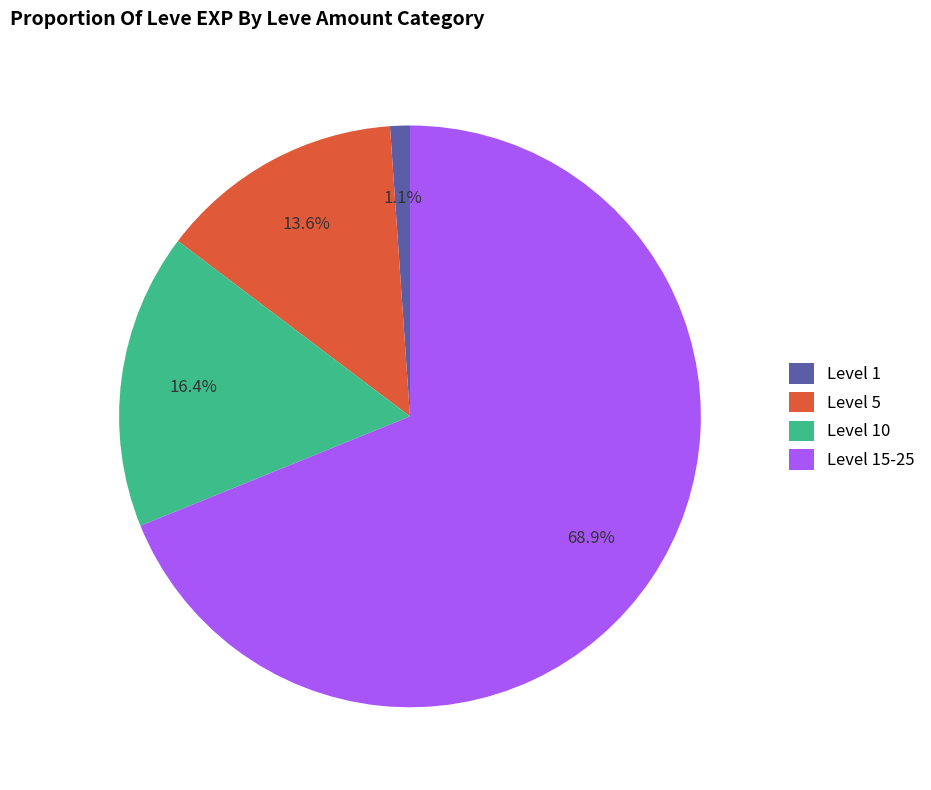

Which category has the smallest portion of the pie?

Level 1